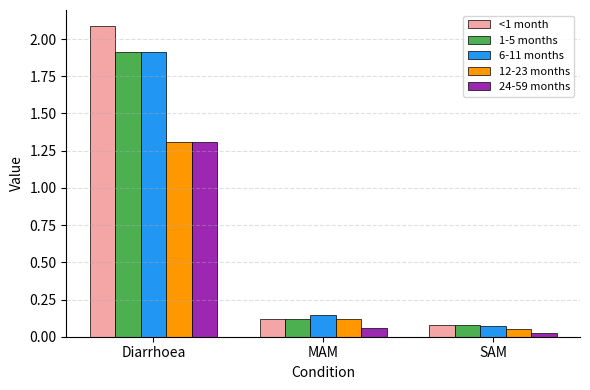

The value of 12-23 months at MAM is 0.2. True or false?

False